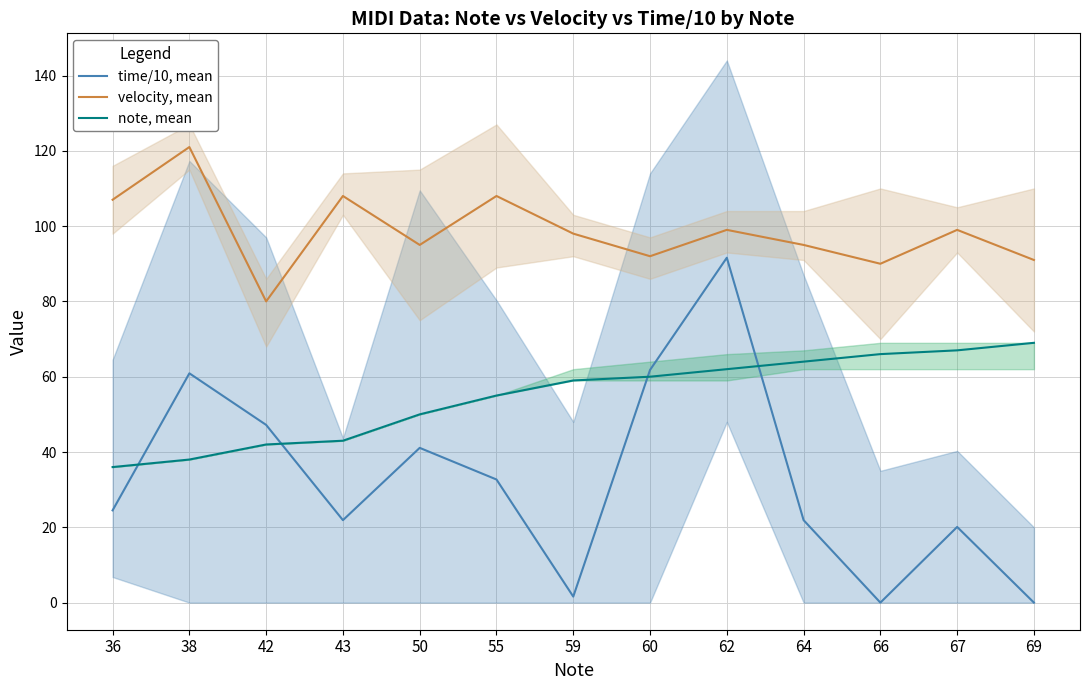

Is it true that time/10, mean equals 20.1 at 67?

True